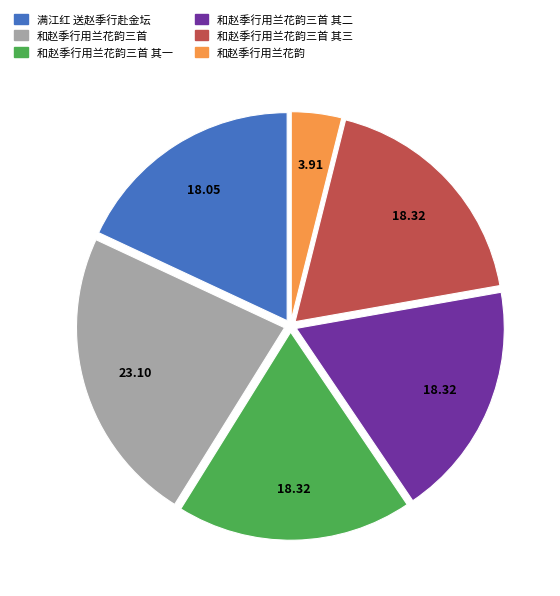

Is there any slice that represents more than half of the pie?

No